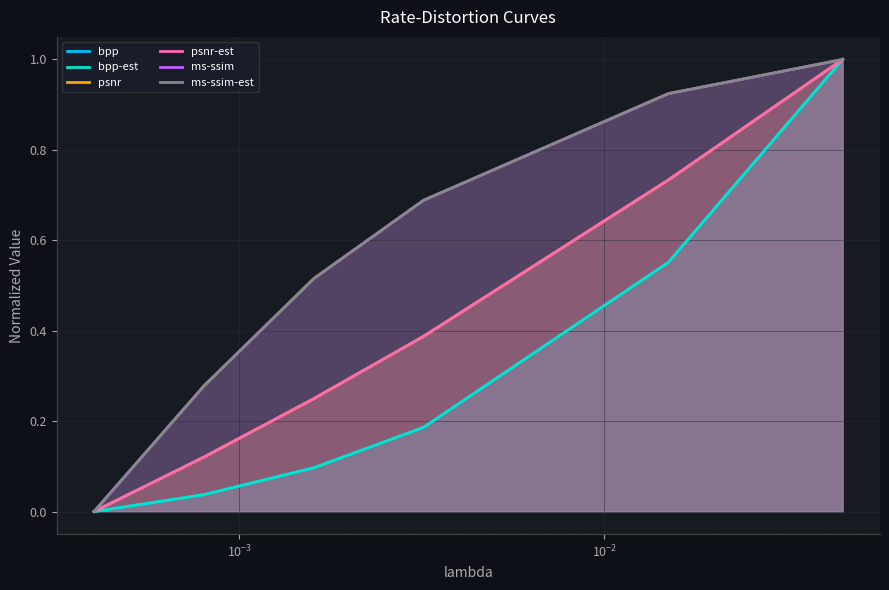

What is the greatest value displayed?

1.0